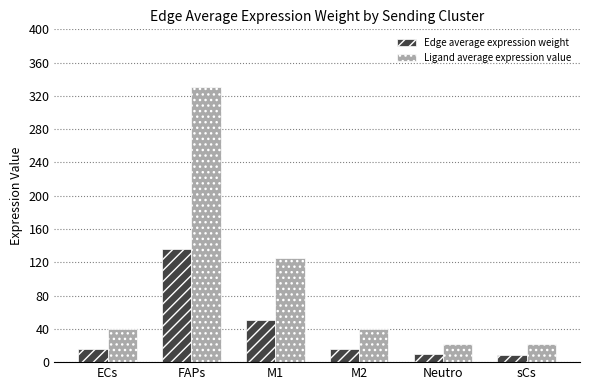

Which series has the widest spread of values?

Ligand average expression value